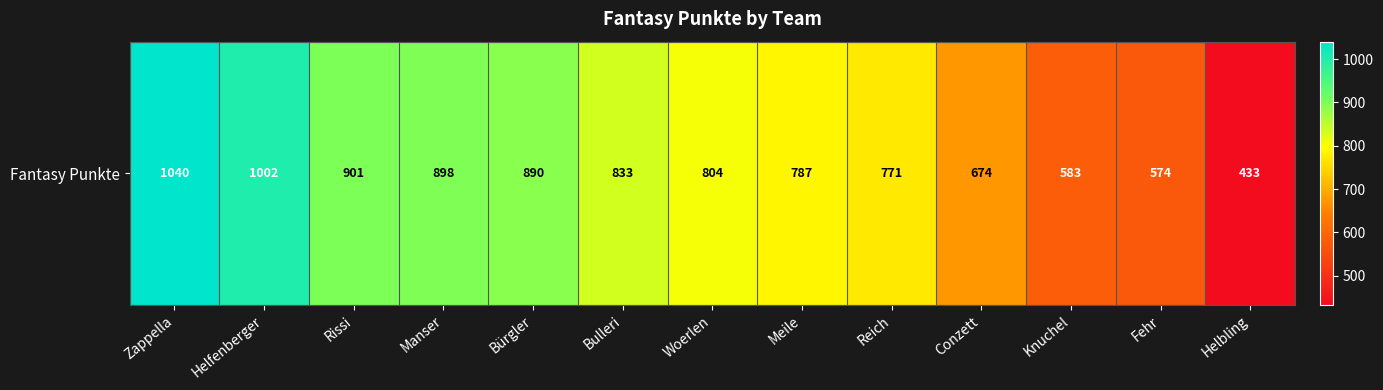

List the labels in order of value, smallest first.

Helbling, Fehr, Knuchel, Conzett, Reich, Meile, Woerlen, Bulleri, Bürgler, Manser, Rissi, Helfenberger, Zappella